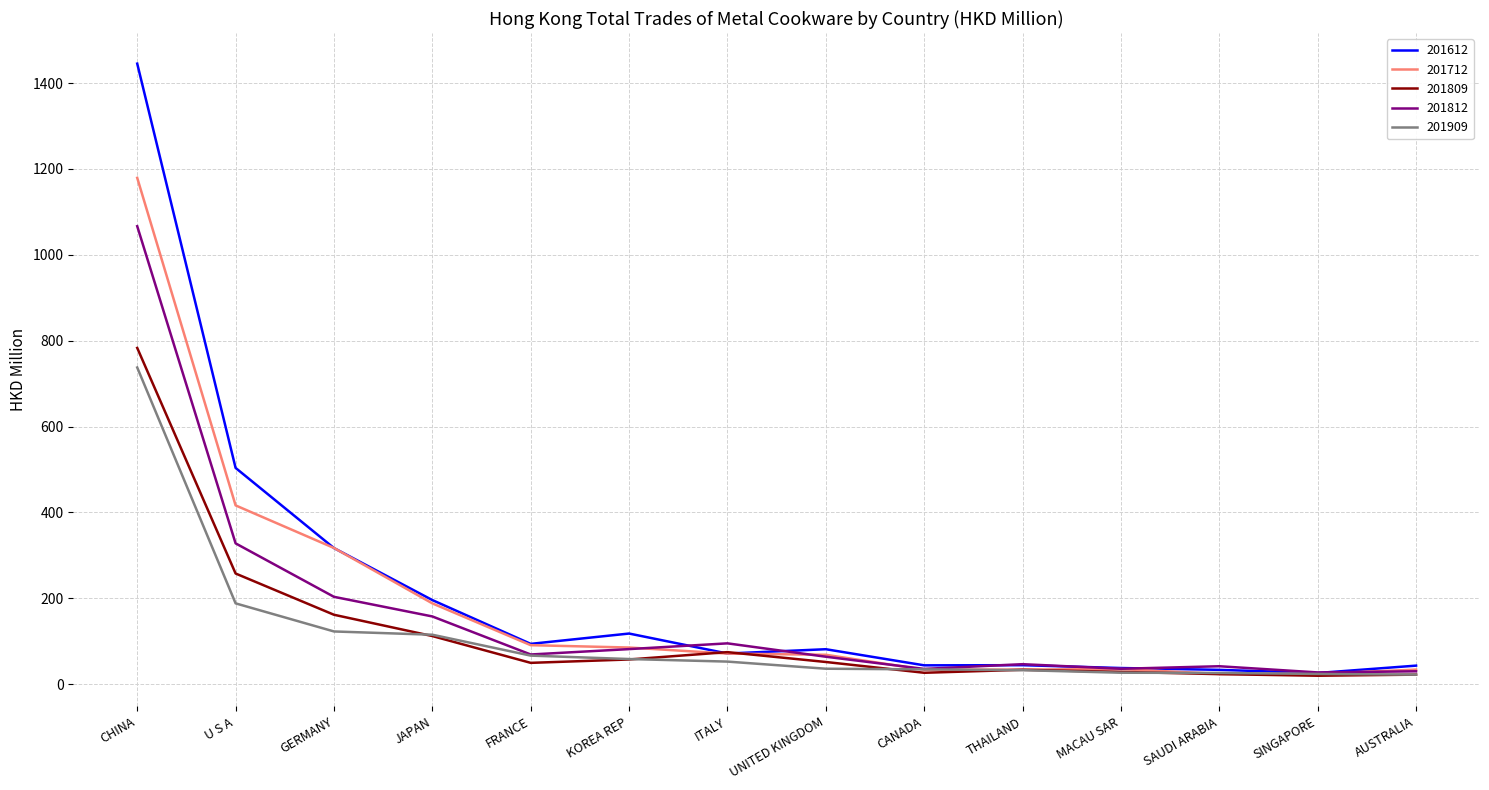

Is it true that 201809 equals 28.6 at MACAU SAR?

True